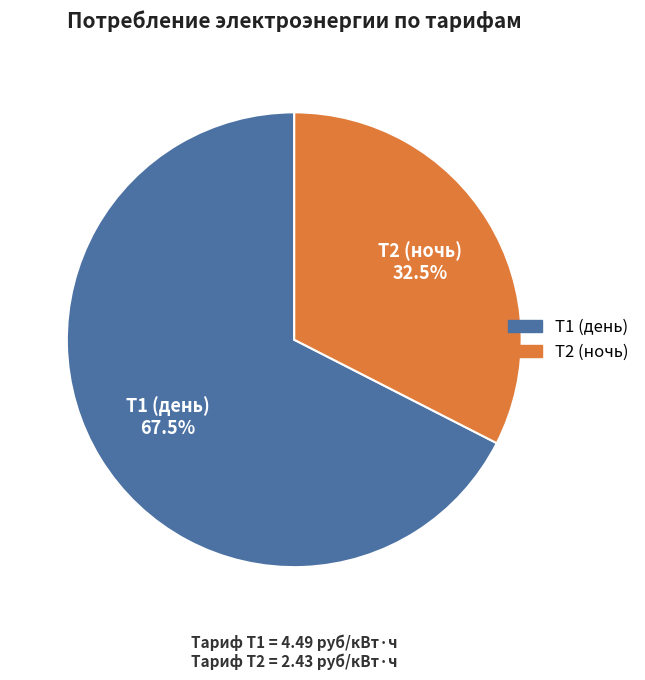

Does Т2 (ночь) represent more than half of the total?

No